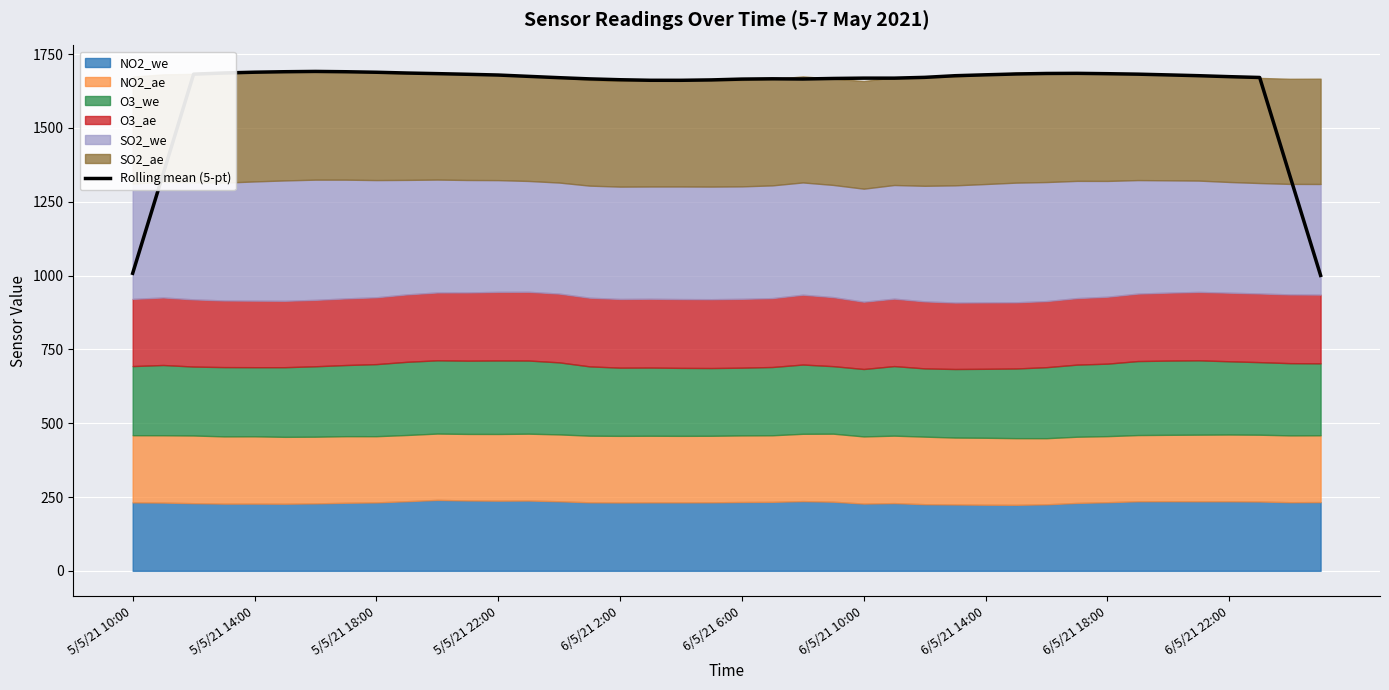

Does the chart display data point markers on the line(s)?

No